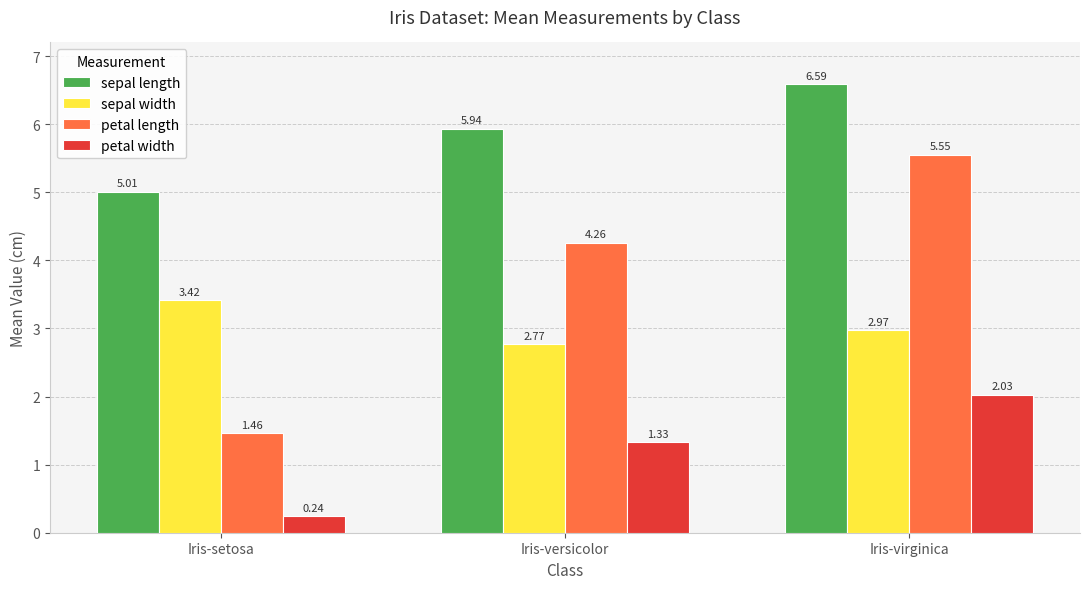

Which category has the highest value across all series?

Iris-virginica